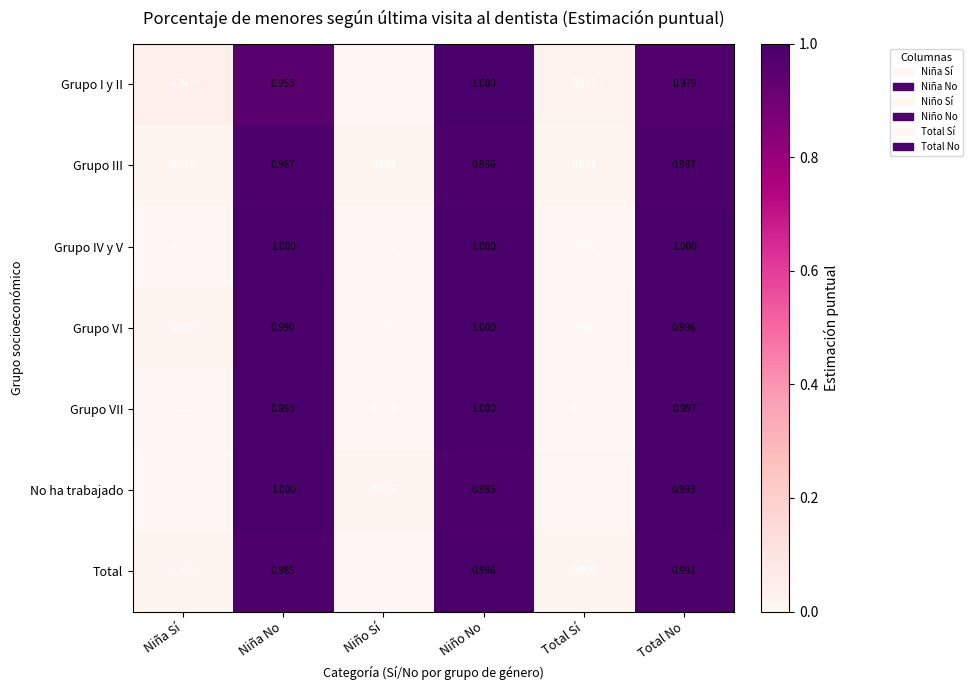

How many values in Grupo I y II are above zero?

5